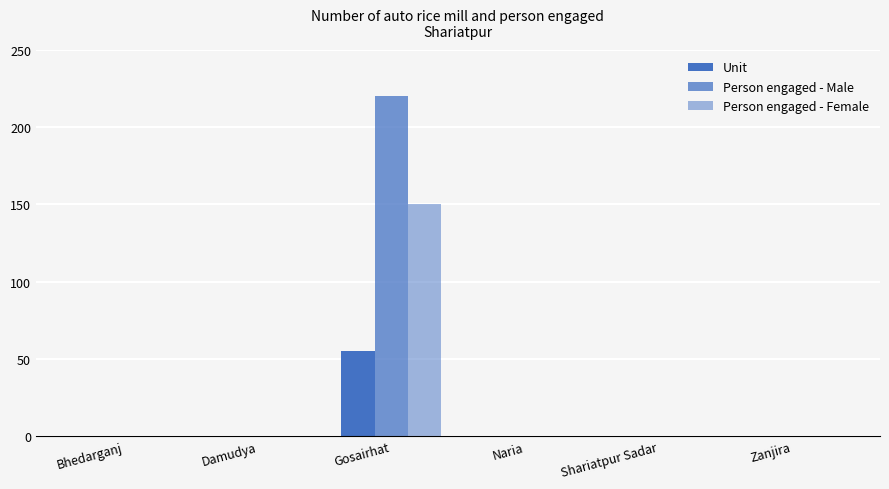

At how many categories does at least one series exceed 13?

1